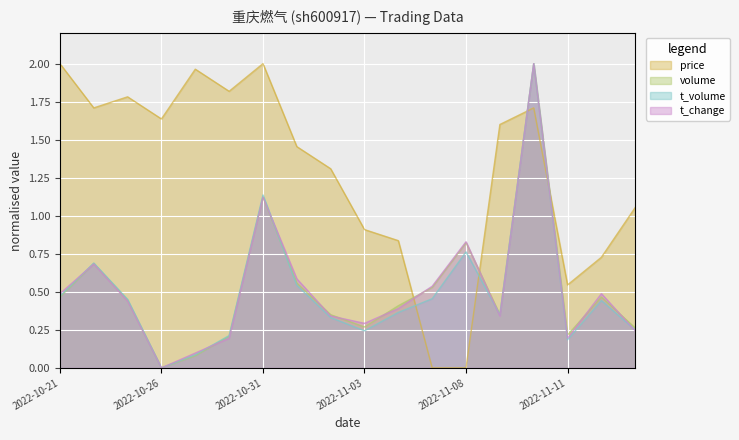

What is the label of the 5th point from the left?

2022-10-27